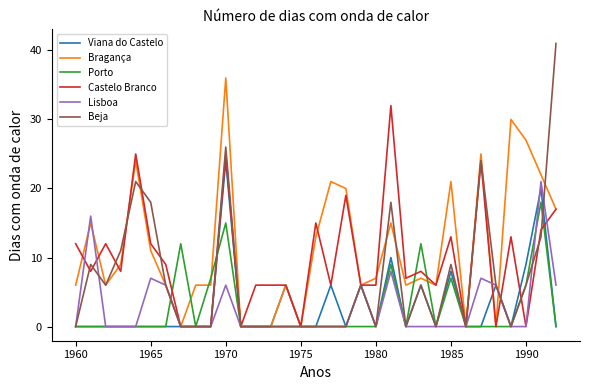

What is the maximum value shown in the chart?

41